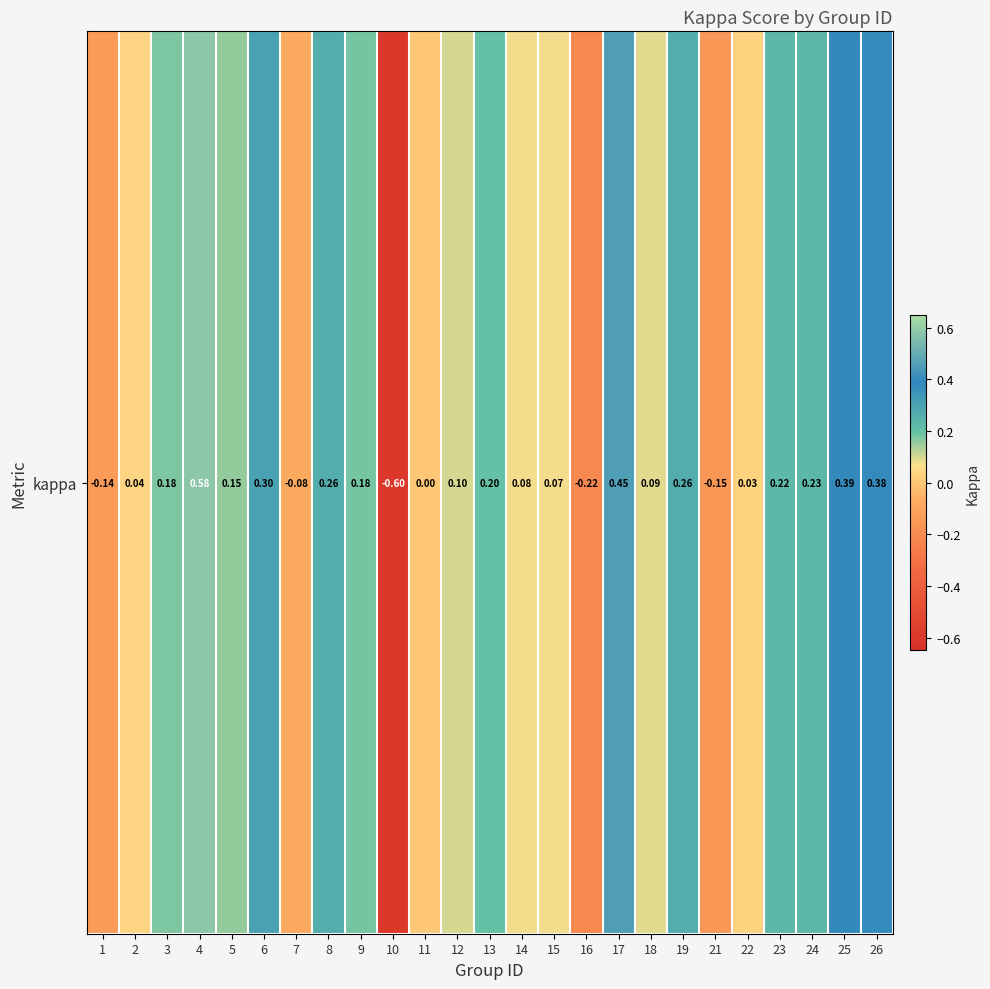

How many data points does each series have?

25